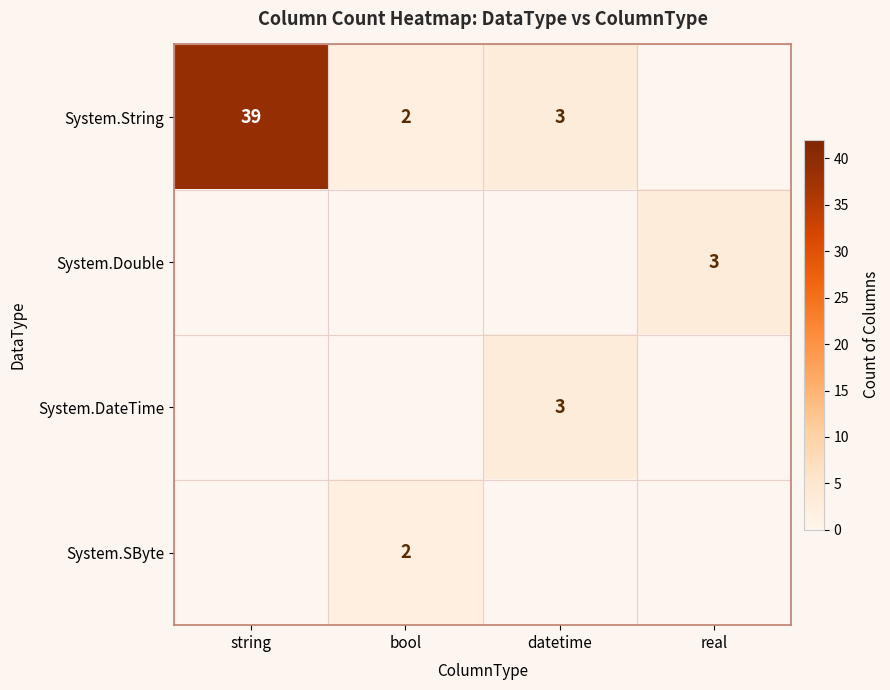

The value of System.SByte at bool is 1. True or false?

False